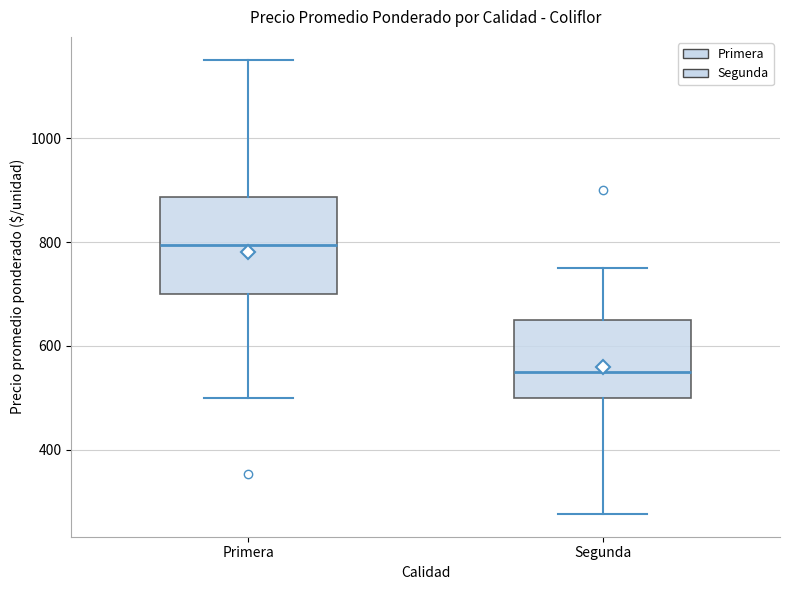

Reading left to right, read every box against the y-axis: the position of its median line, the range the box covers, and the ends of its whiskers. The values are not printed on the chart, so give them approximately, as read against the axis.

Primera: median 800, box 700 to 880, whiskers 500 to 1160
Segunda: median 560, box 500 to 660, whiskers 280 to 760